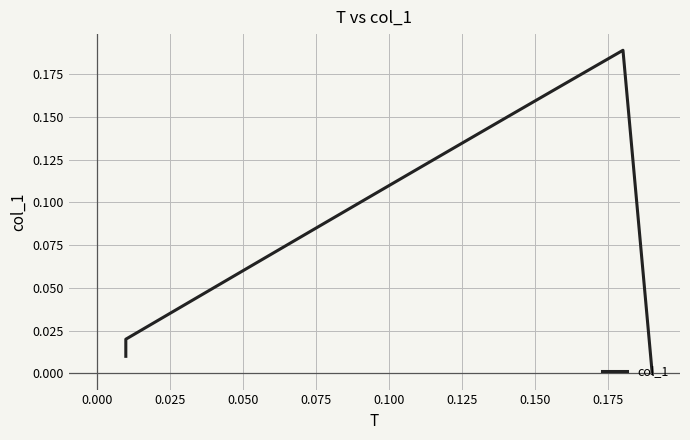

What is the greatest value displayed?

0.2